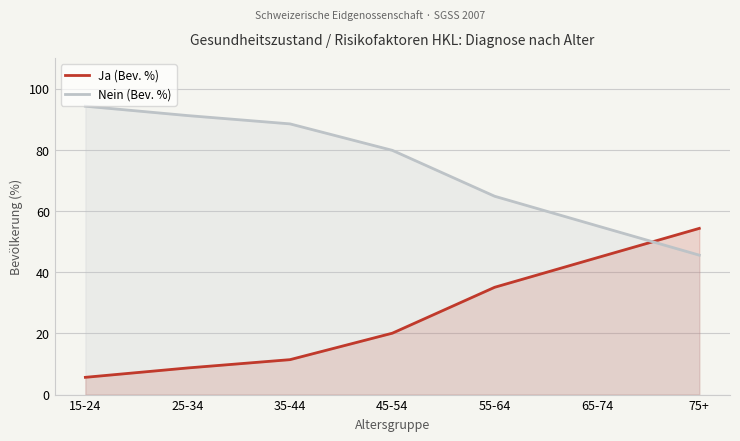

Which series ends up on top after the final intersection of Nein (Bev. %) and Ja (Bev. %)?

Ja (Bev. %)